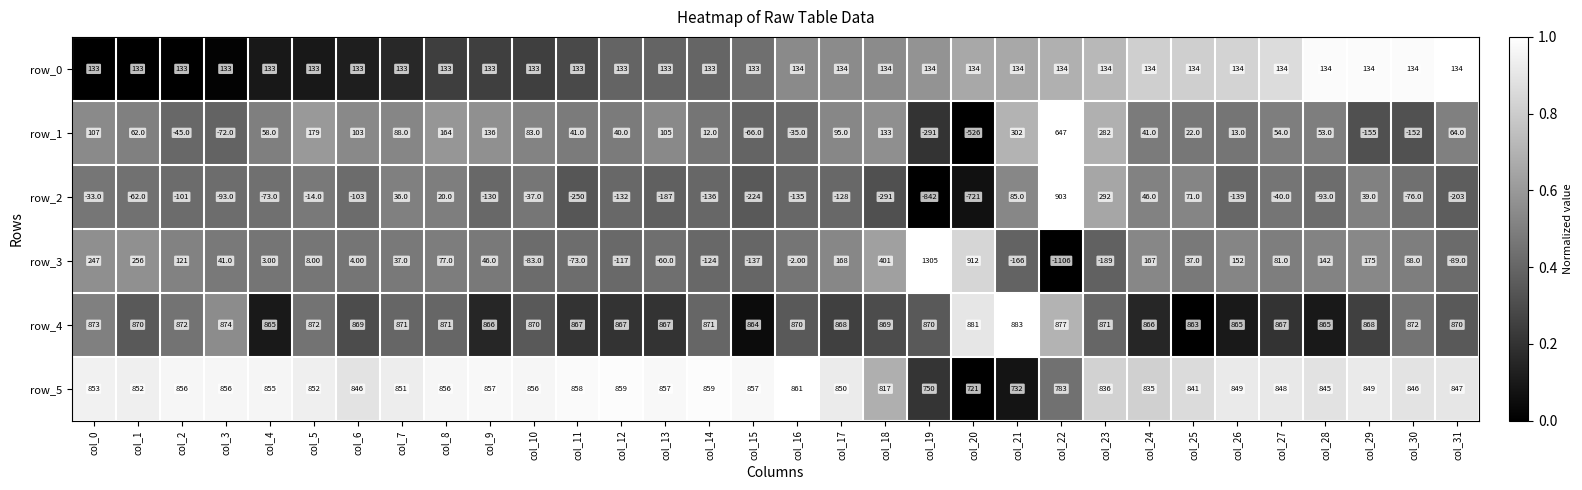

Which series has the largest total across all categories?

row_4